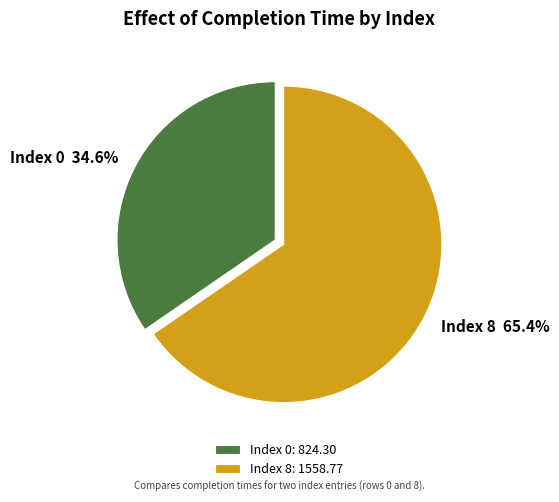

Between Index 0 and Index 8, which is larger?

Index 8